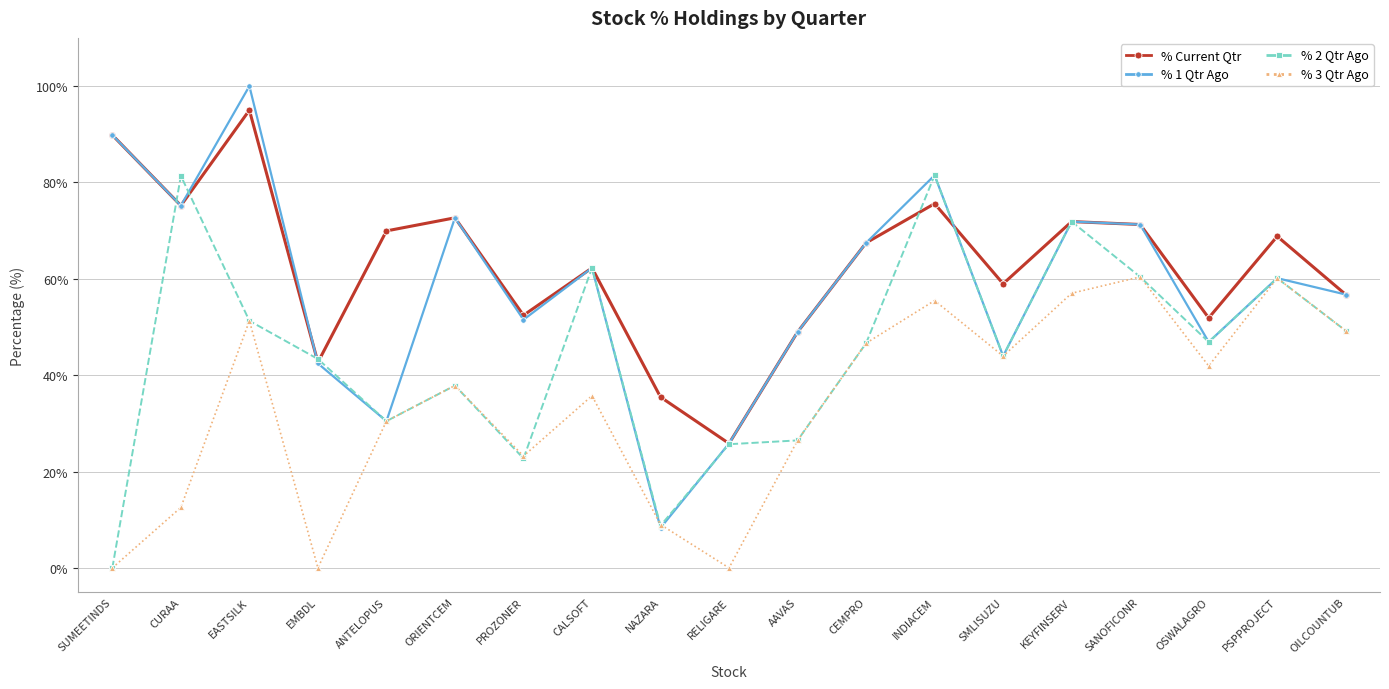

Where does the % Current Qtr series first go above 67?

SUMEETINDS